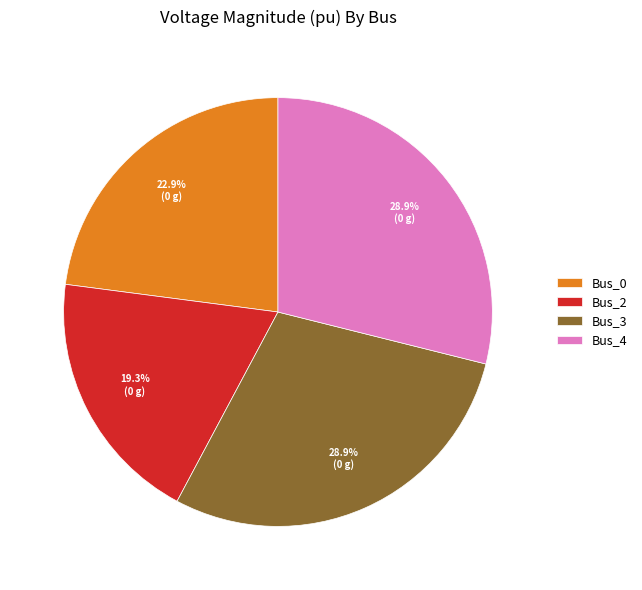

What percentage do Bus_2 and Bus_4 together represent?

48.2%